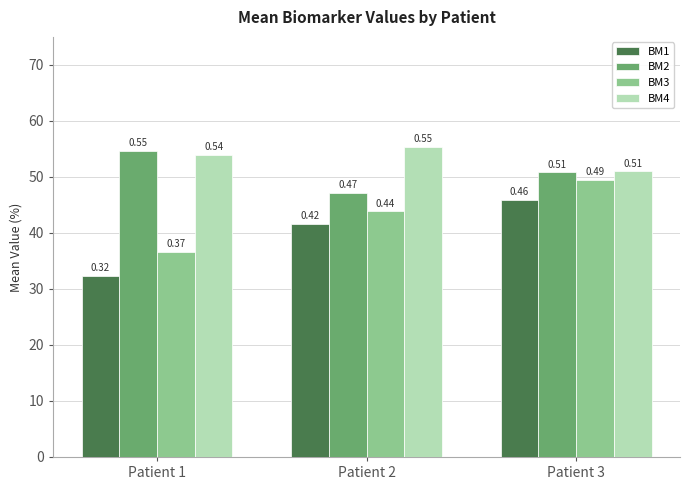

Rank the series by their average value, from lowest to highest.

BM1, BM3, BM2, BM4